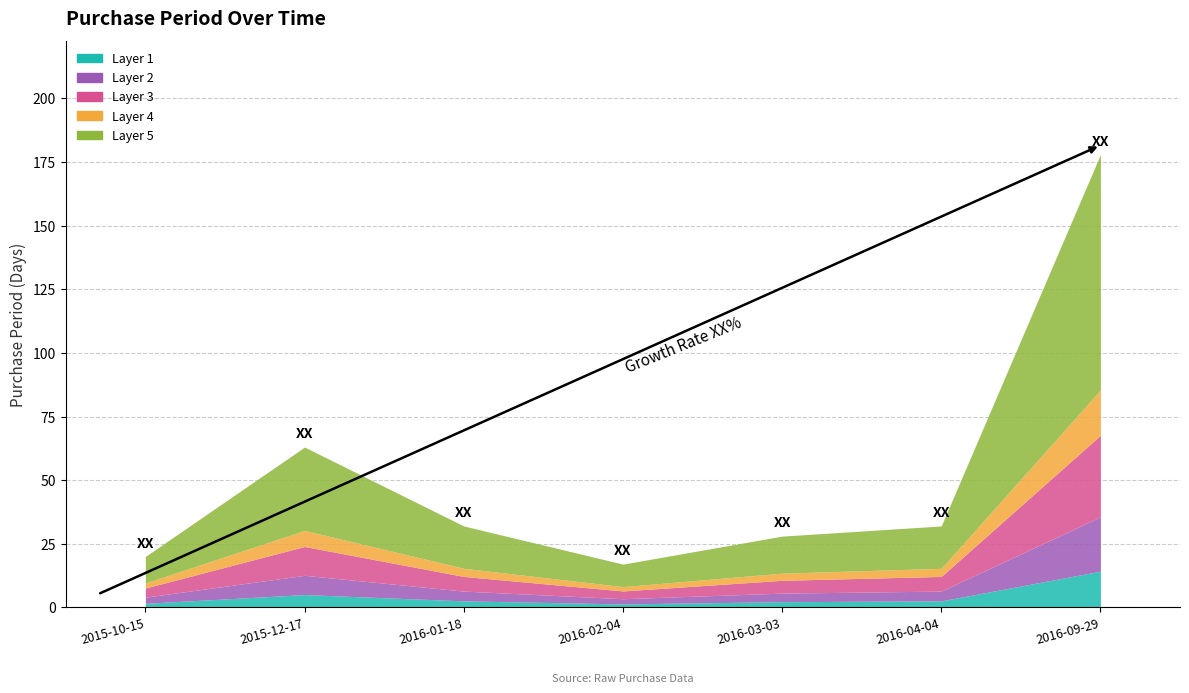

The chart shows a value of 20 at 2015-10-15. True or false?

True